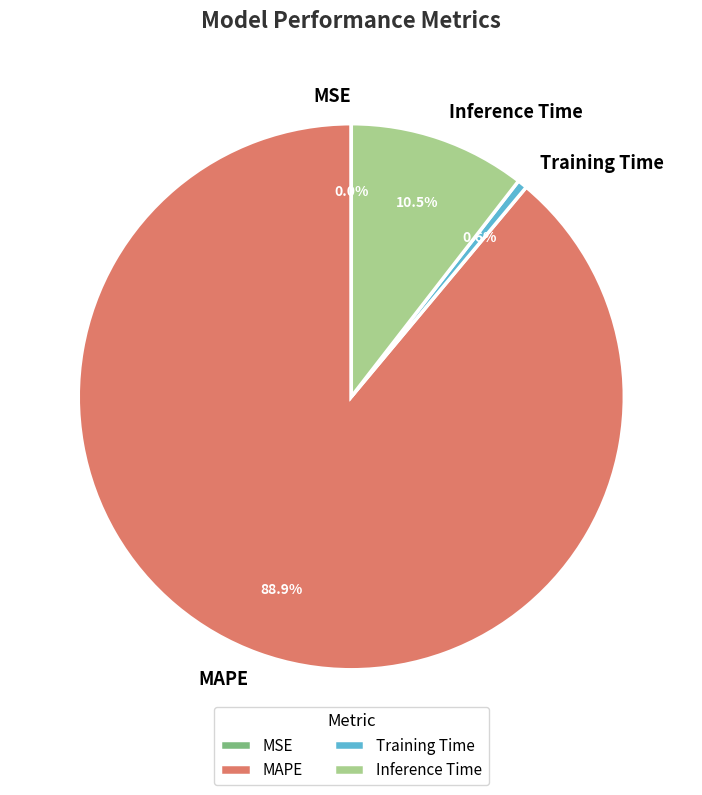

What percentage is the Training Time slice, to the nearest percent?

1%